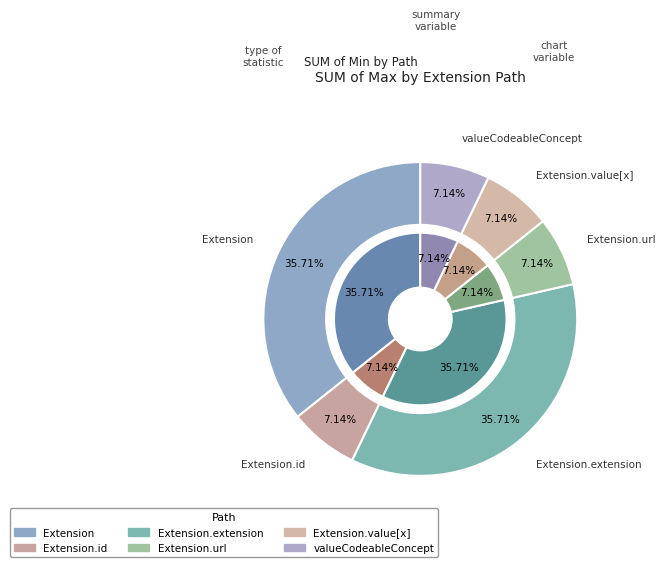

To the nearest percent, what is the average slice percentage?

17%